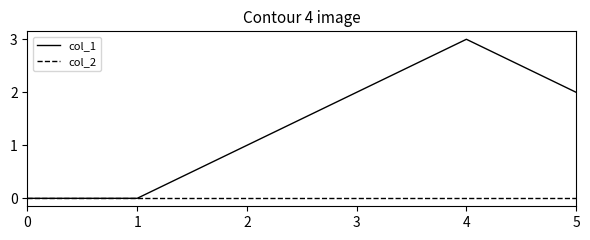

Reading left to right, transcribe all the data shown in this chart.

col_1: 0=0	1=0	2=1	3=2	4=3	5=2
col_2: 0=0	1=0	2=0	3=0	4=0	5=0